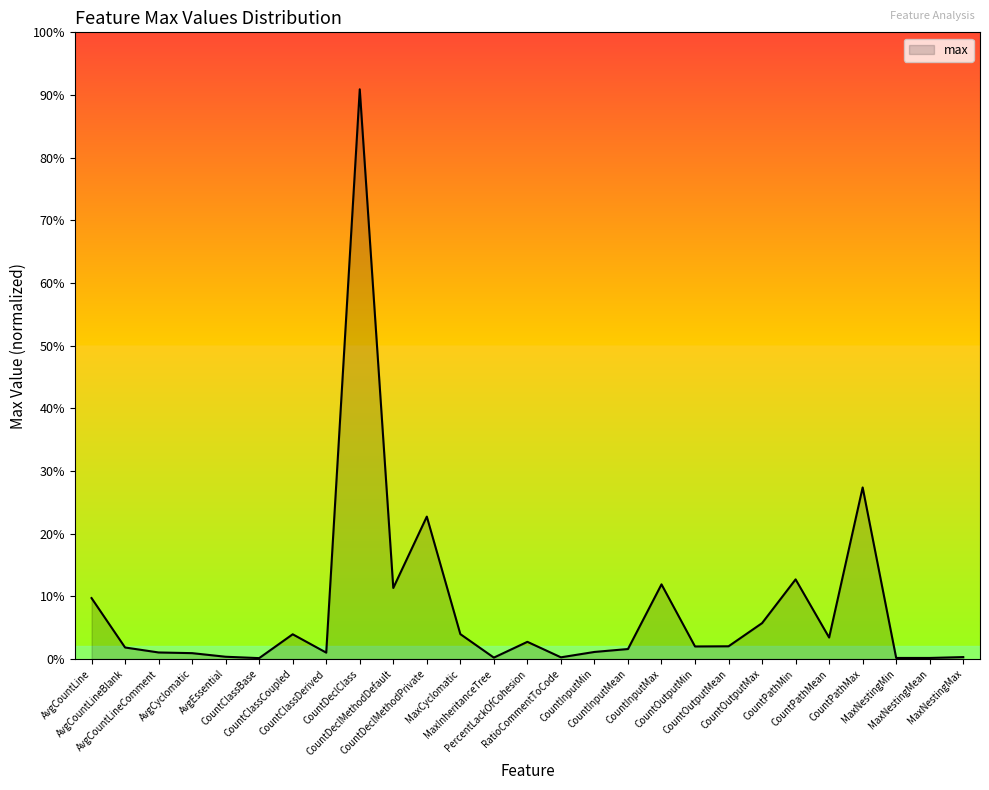

Reading left to right, transcribe all the data shown in this chart.

AvgCountLine=355.0	AvgCountLineBlank=67.0	AvgCountLineComment=38.0	AvgCyclomatic=34.0	AvgEssential=13.0	CountClassBase=5.0	CountClassCoupled=144.0	CountClassDerived=37.0	CountDeclClass=3321.0	CountDeclMethodDefault=414.0	CountDeclMethodPrivate=830.0	MaxCyclomatic=145.0	MaxInheritanceTree=8.0	PercentLackOfCohesion=100.0	RatioCommentToCode=9.7	CountInputMin=41.0	CountInputMean=58.0	CountInputMax=435.0	CountOutputMin=73.0	CountOutputMean=74.0	CountOutputMax=209.0	CountPathMin=464.0	CountPathMean=125.0	CountPathMax=1000.0	MaxNestingMin=6.0	MaxNestingMean=6.0	MaxNestingMax=11.0